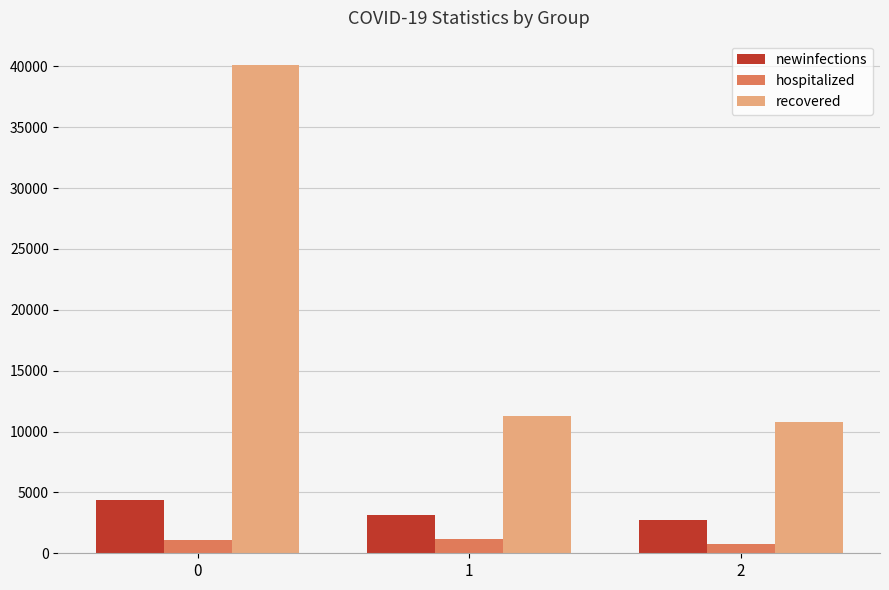

Is the value of newinfections at 1 greater than the value of recovered at 2?

No